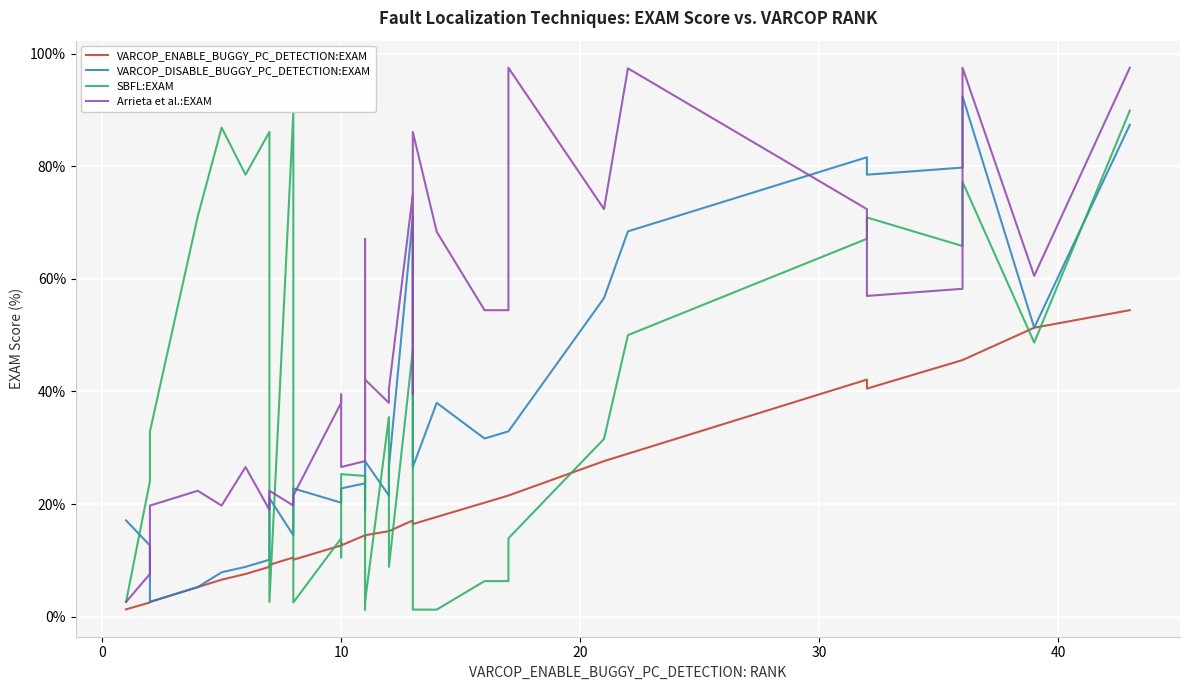

How many lines are shown in the chart?

4